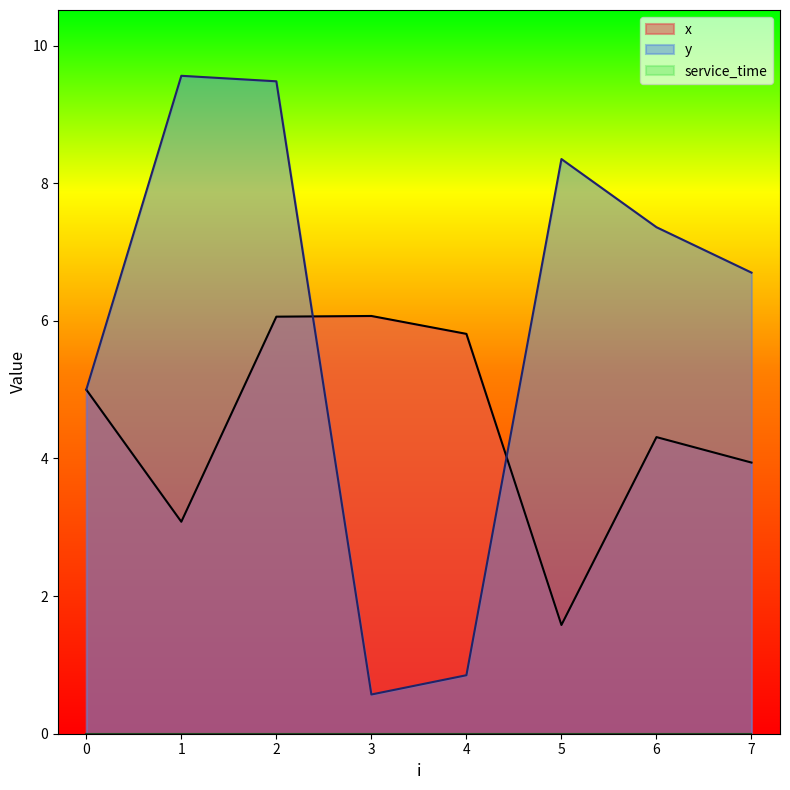

What is the minimum value for x?

1.6